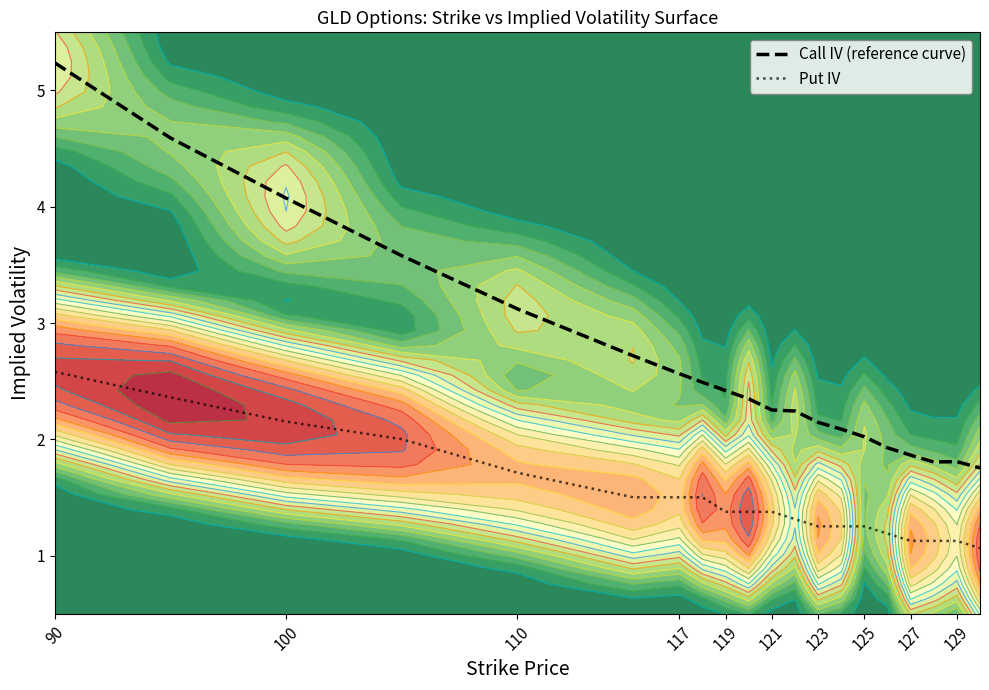

The value of Put IV at 125 is 0.8. True or false?

False